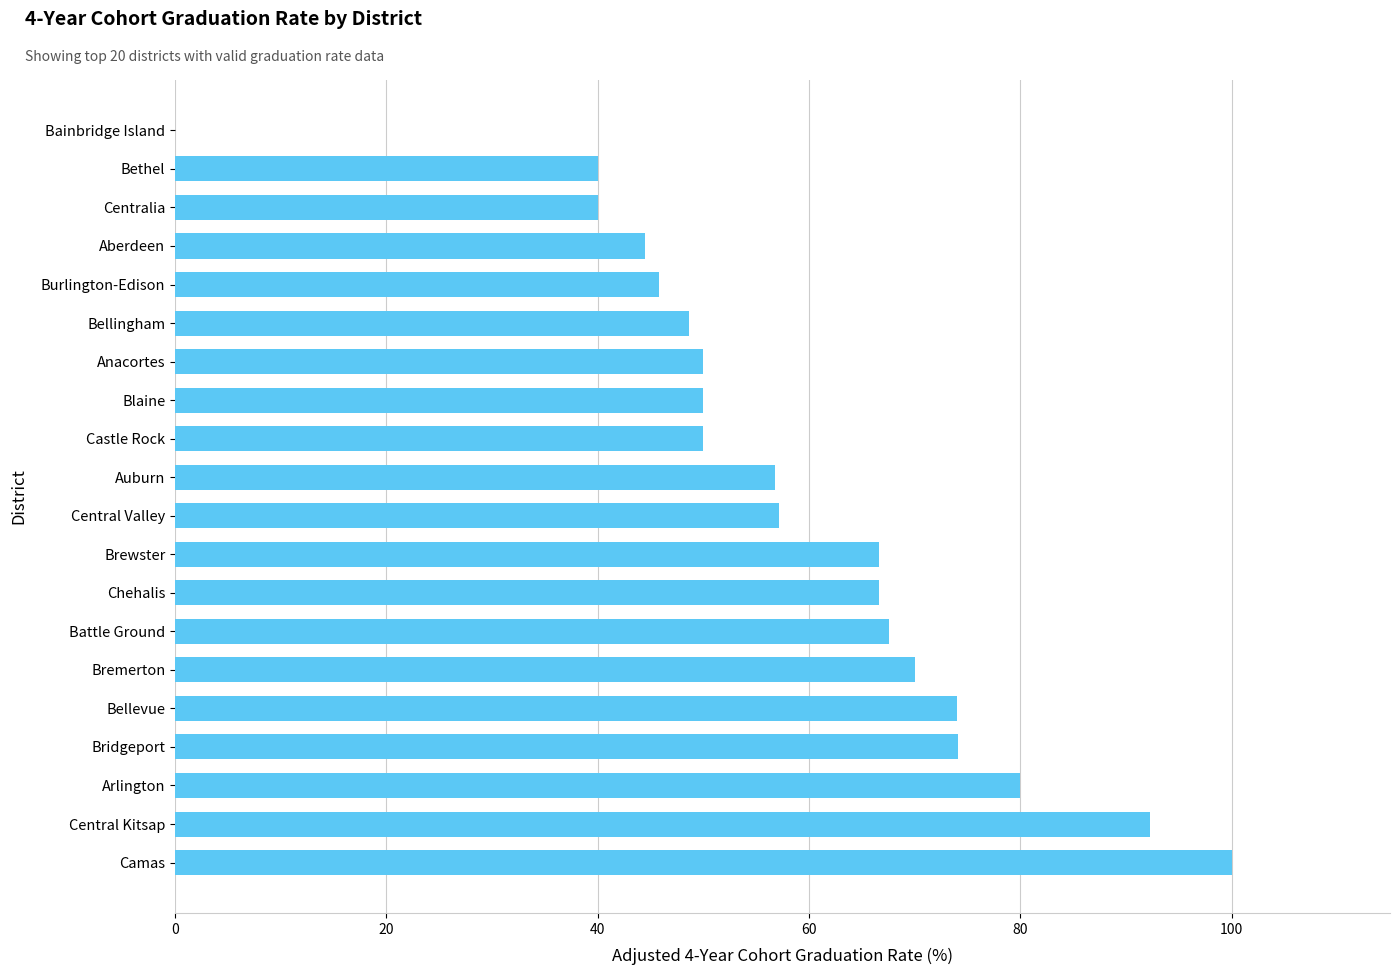

How many distinct data groups are displayed?

1